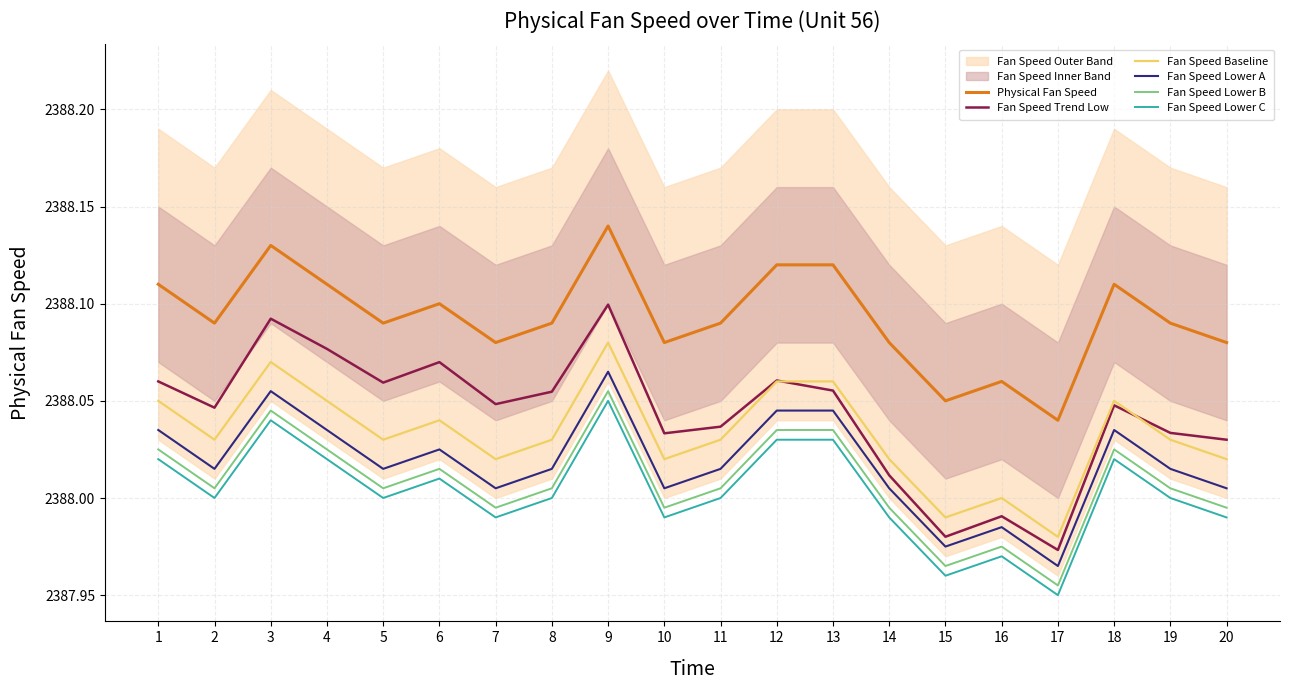

Which category has the highest value in the Fan Speed Lower B series?

9